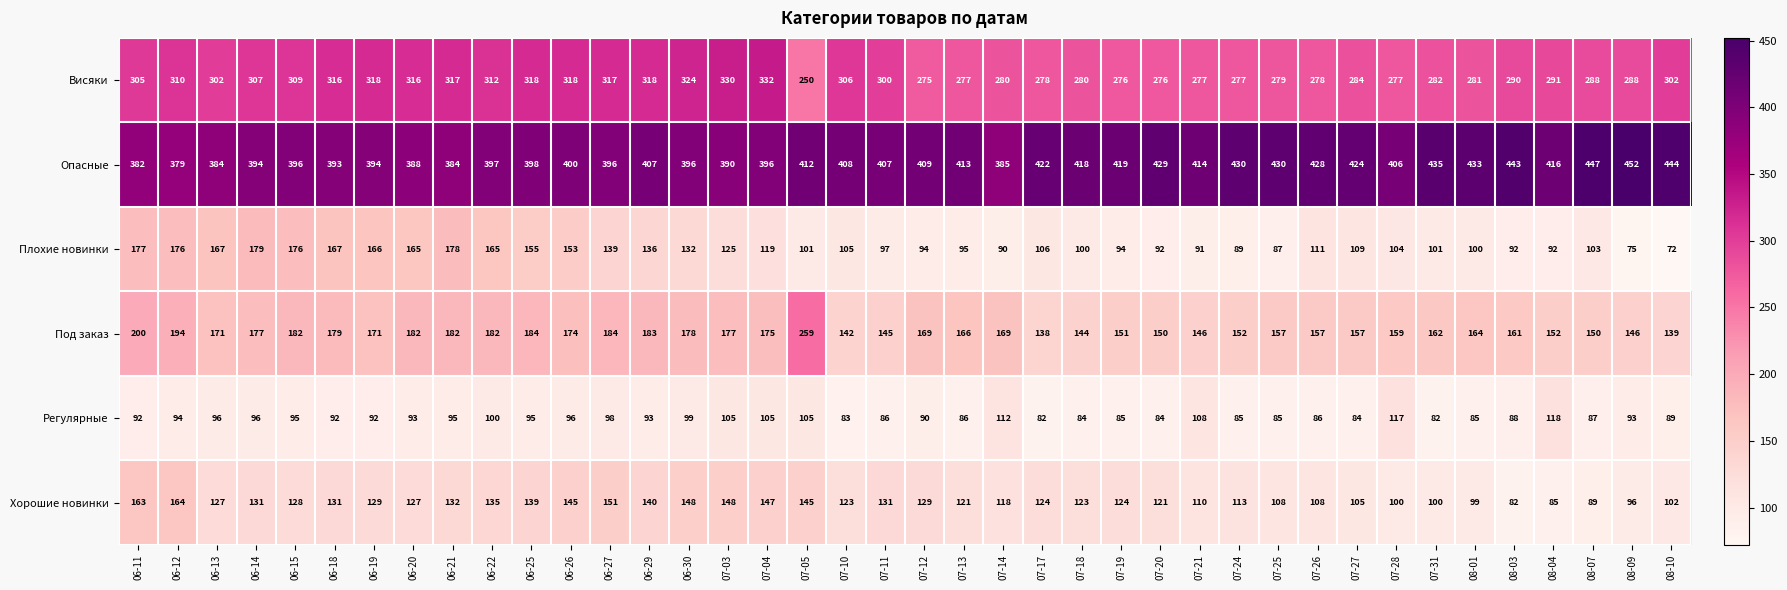

The value of Опасные at 07-28 is 192. True or false?

False